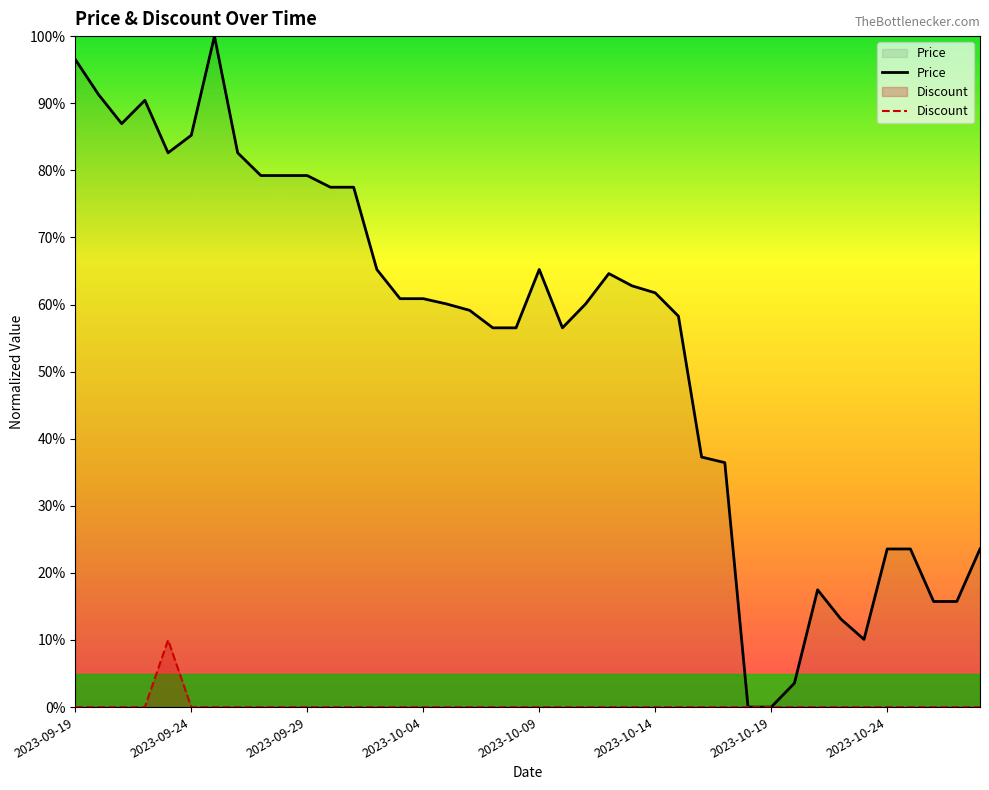

What is the maximum value shown in the chart?

100.0